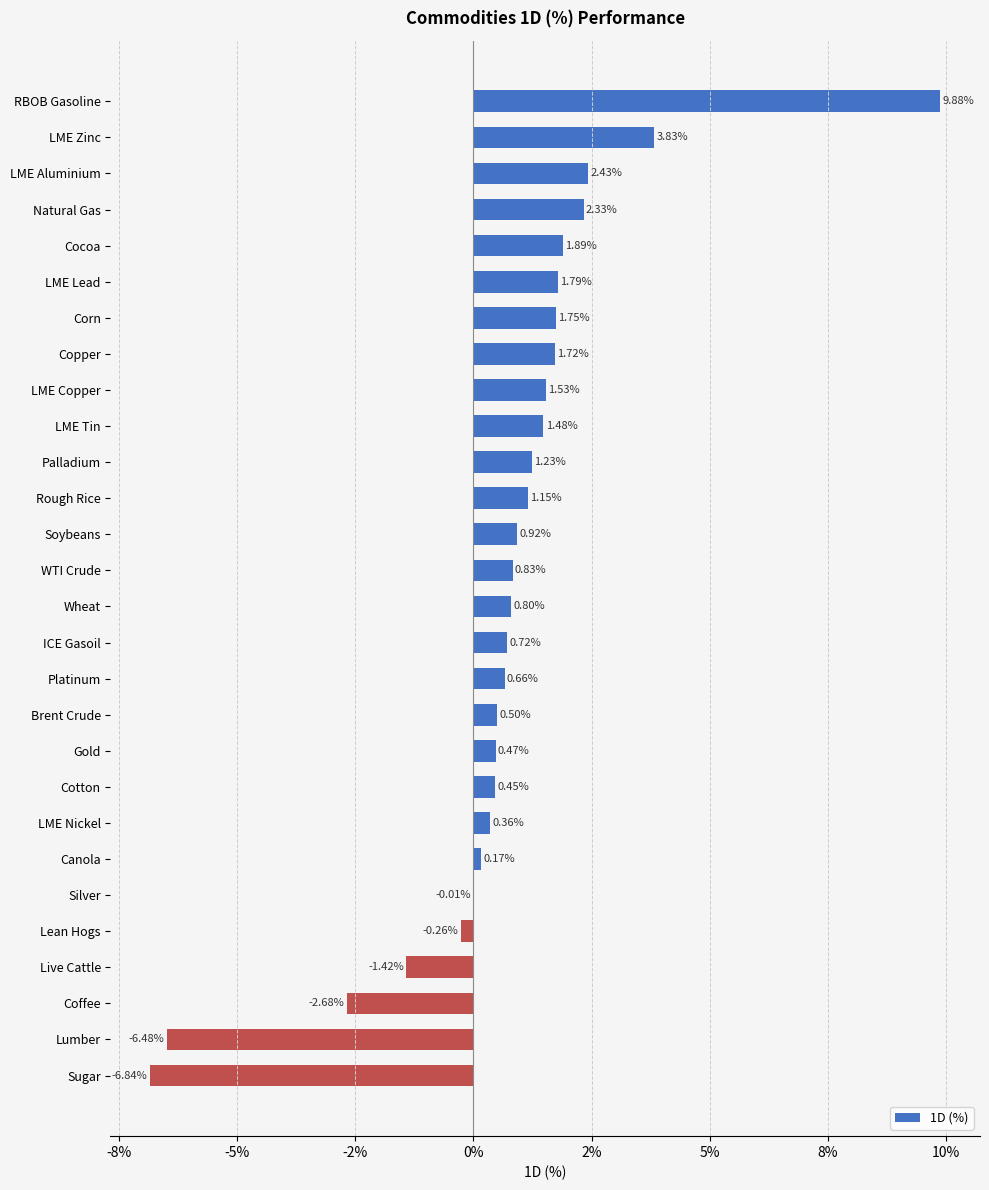

Are the bars grouped side by side (vs. stacked)?

No